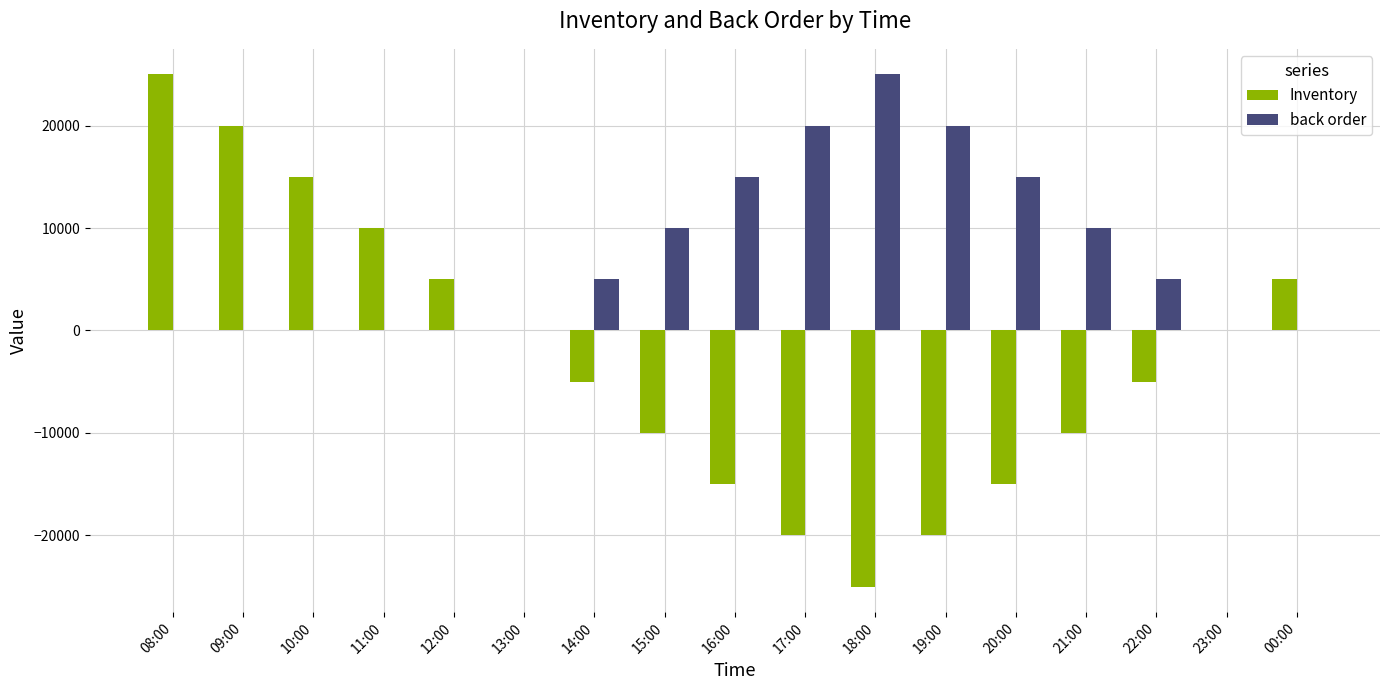

Read the back order value at 19:00, to the nearest 10.

20000